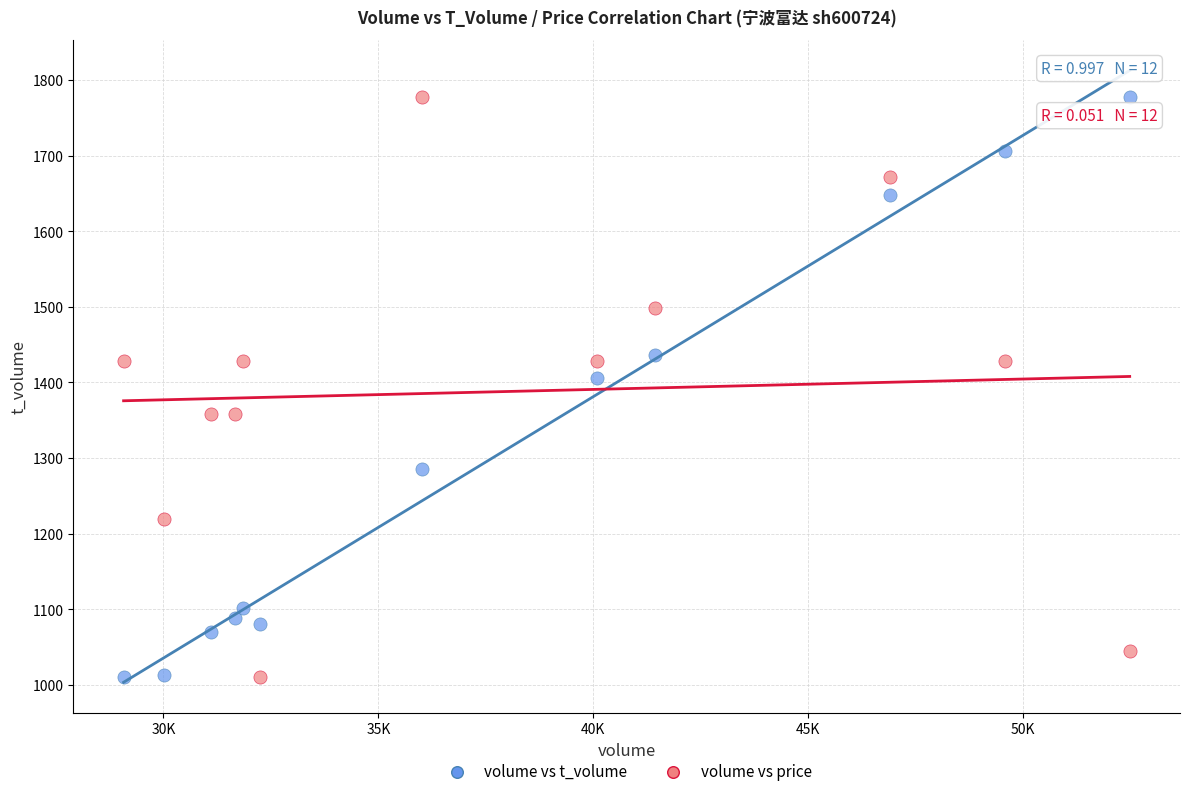

Across all data points, what is the range of X values (max minus min)?

23401.0